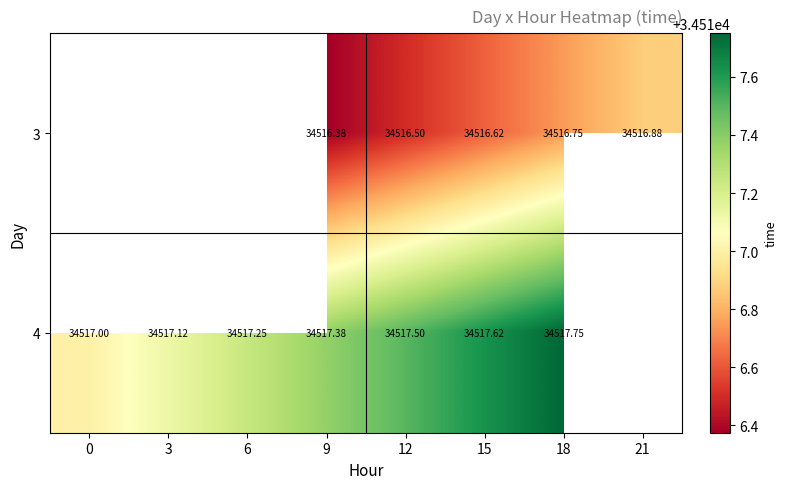

What is the difference between the maximum and minimum values in the 4 series?

0.8